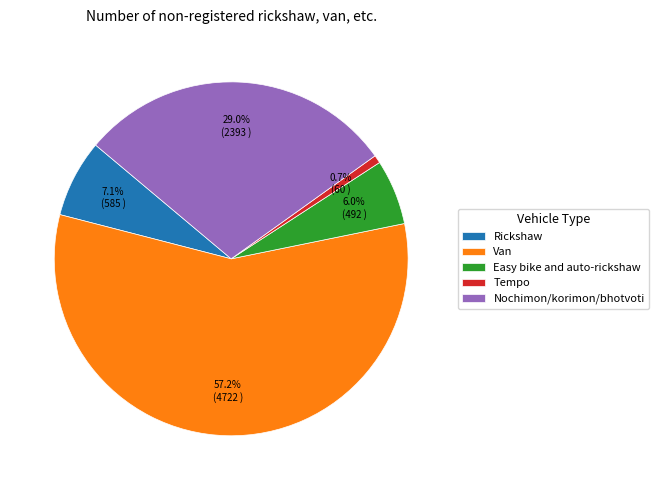

How many segments does this pie chart have?

5